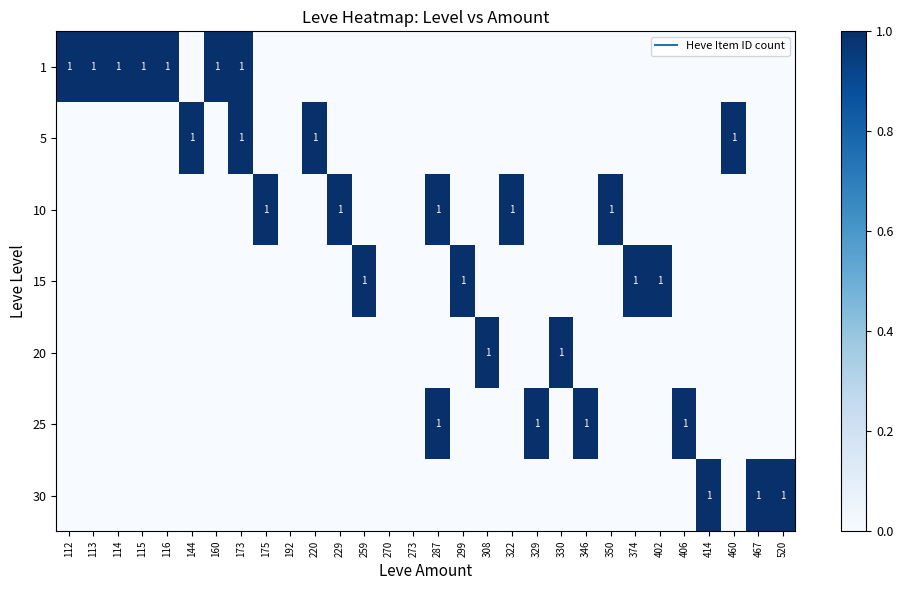

Is it true that 15 equals 0 at 520?

False